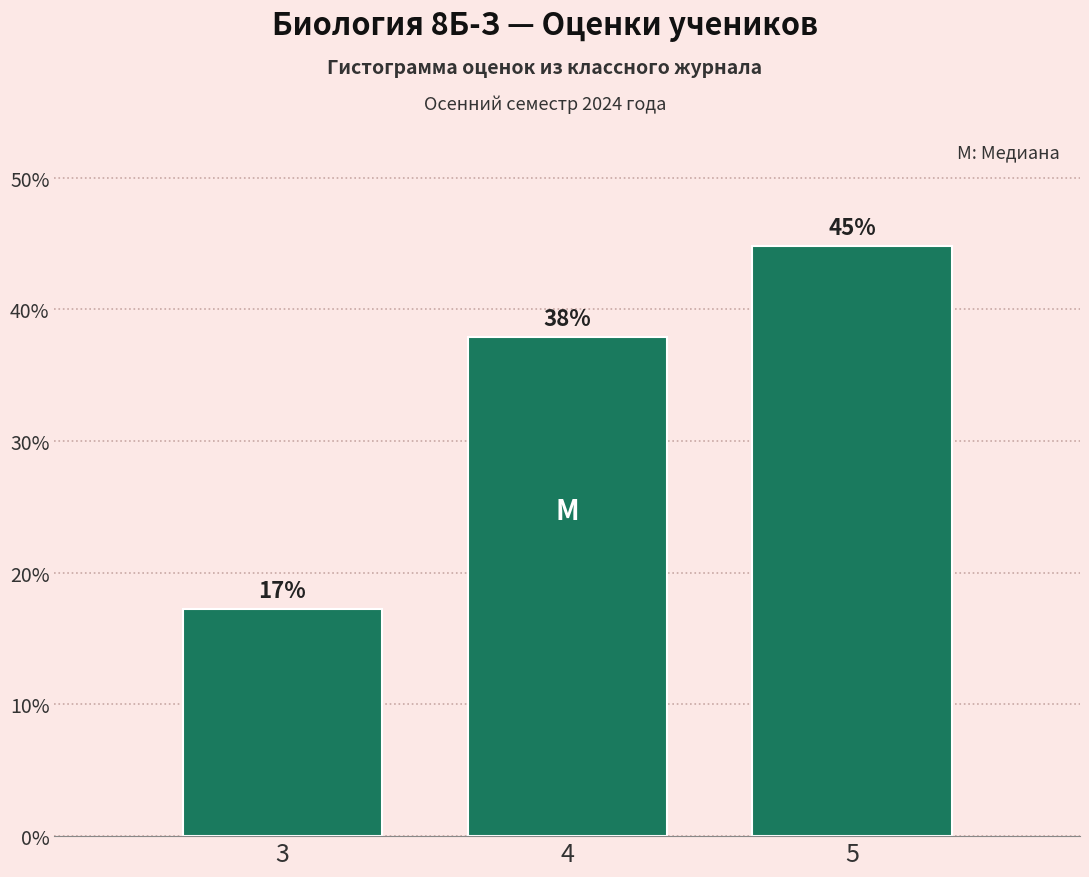

Is it true that the value at 3 is 9.9?

False